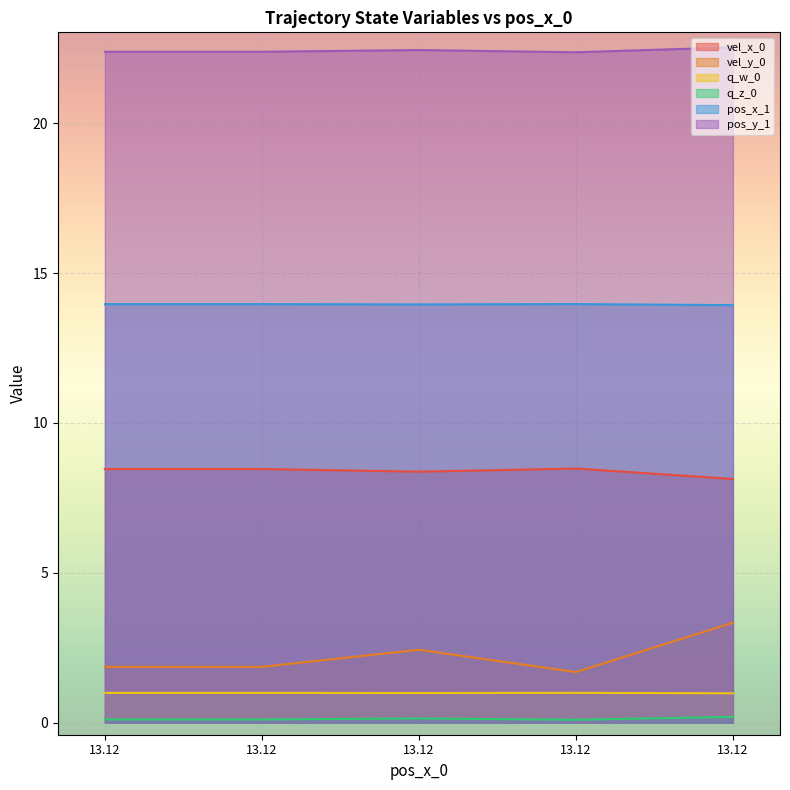

Reading left to right, list all the values displayed in this chart.

vel_x_0: 8.5	8.5	8.4	8.5	8.1
vel_y_0: 1.9	1.9	2.4	1.7	3.3
q_w_0: 1.0	1.0	1.0	1.0	1.0
q_z_0: 0.1	0.1	0.1	0.1	0.2
pos_x_1: 14.0	14.0	14.0	14.0	13.9
pos_y_1: 22.4	22.4	22.4	22.4	22.5